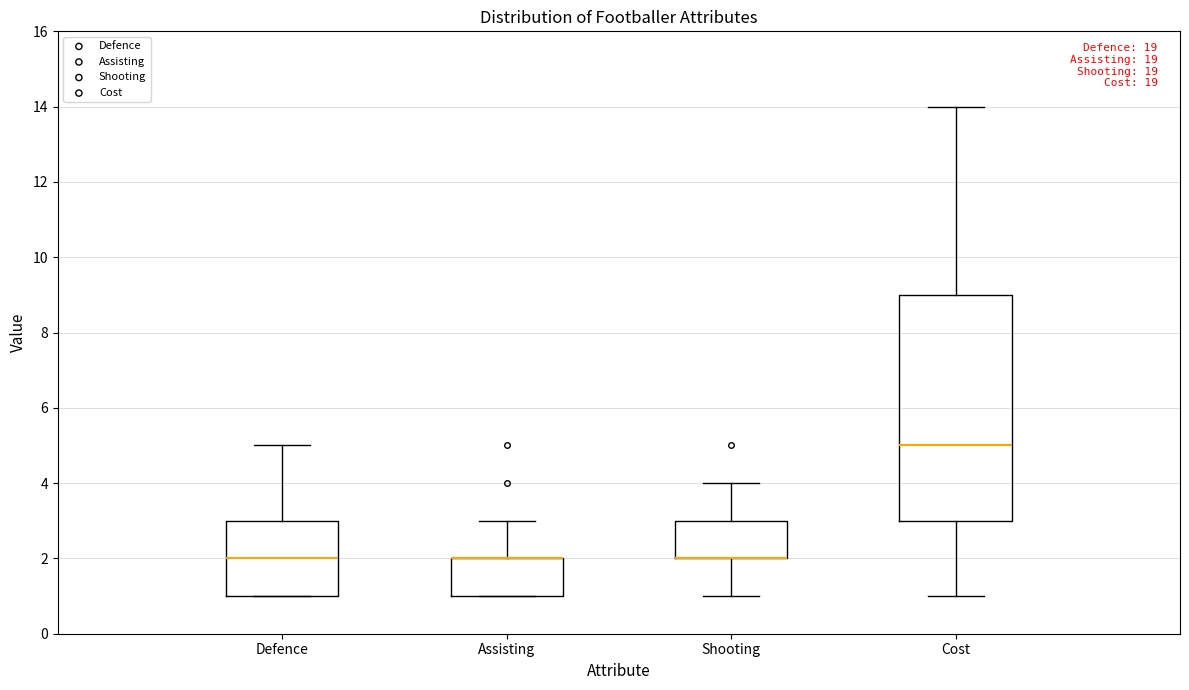

Reading left to right, transcribe this box plot: for each box, give where its median line is, the range the box spans, and where its two whiskers end, as read against the y-axis. The values are not printed on the chart, so give them approximately, as read against the axis.

Defence: median 2, box 1 to 3, whiskers 1 to 5
Assisting: median 2 (drawn on the box's upper edge), box 1 to 2, whiskers 1 to 3
Shooting: median 2 (drawn on the box's lower edge), box 2 to 3, whiskers 1 to 4
Cost: median 5, box 3 to 9, whiskers 1 to 14